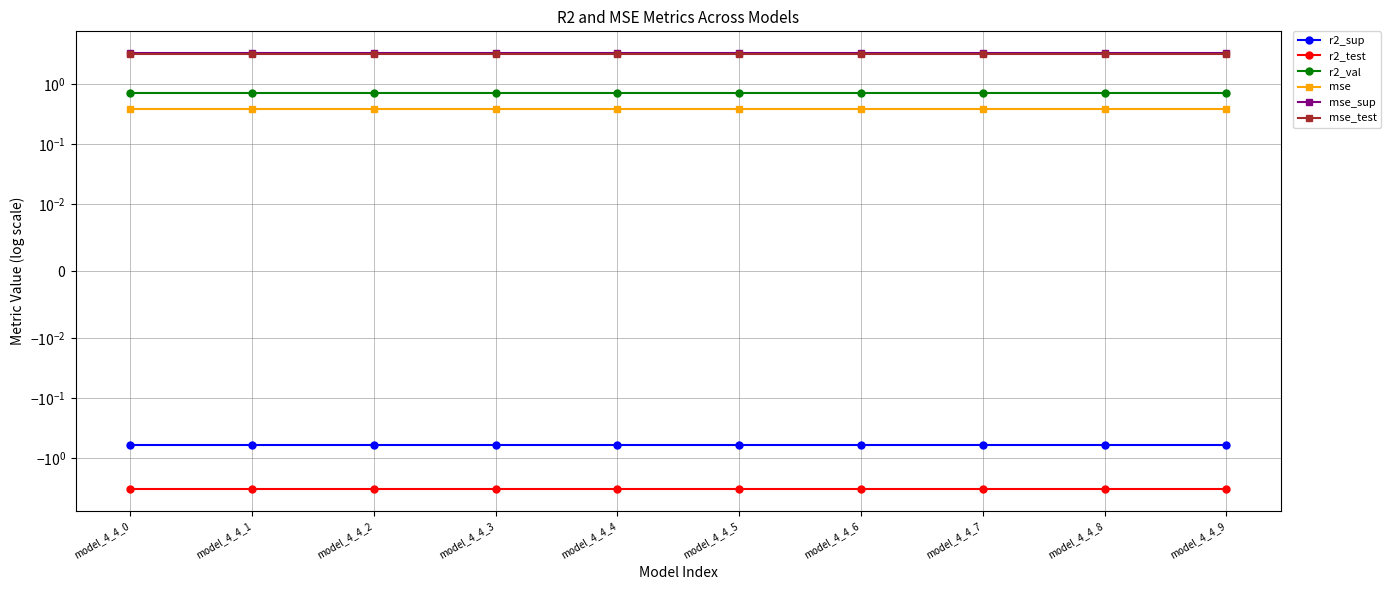

The mse_sup series shows 3.2 at model_4_4_5. True or false?

True